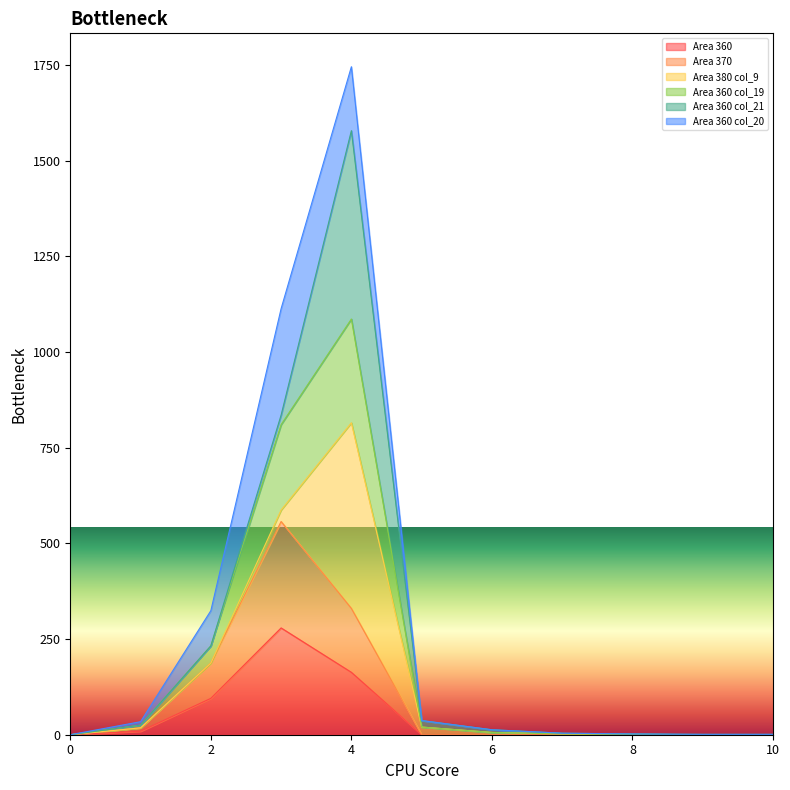

True or false: Area 370 and Area 360 cross at least once.

False